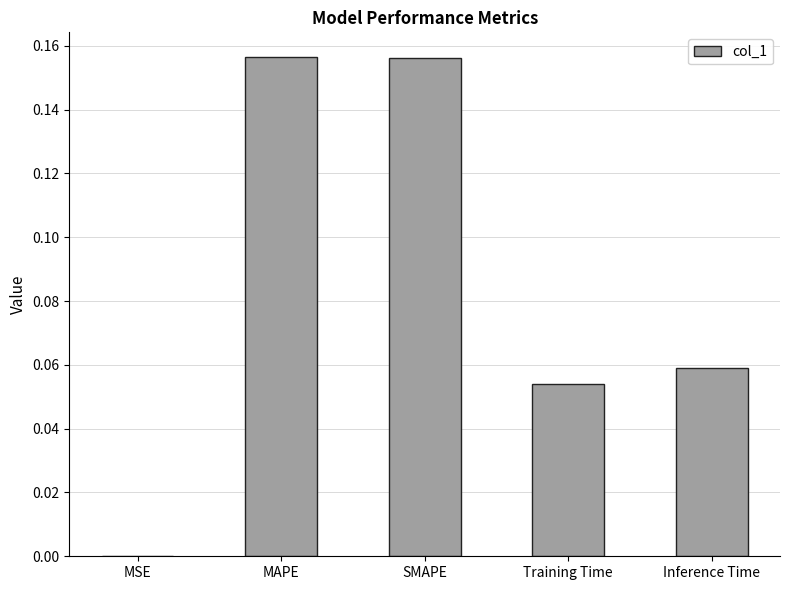

Between MSE and Training Time, which is larger?

Training Time